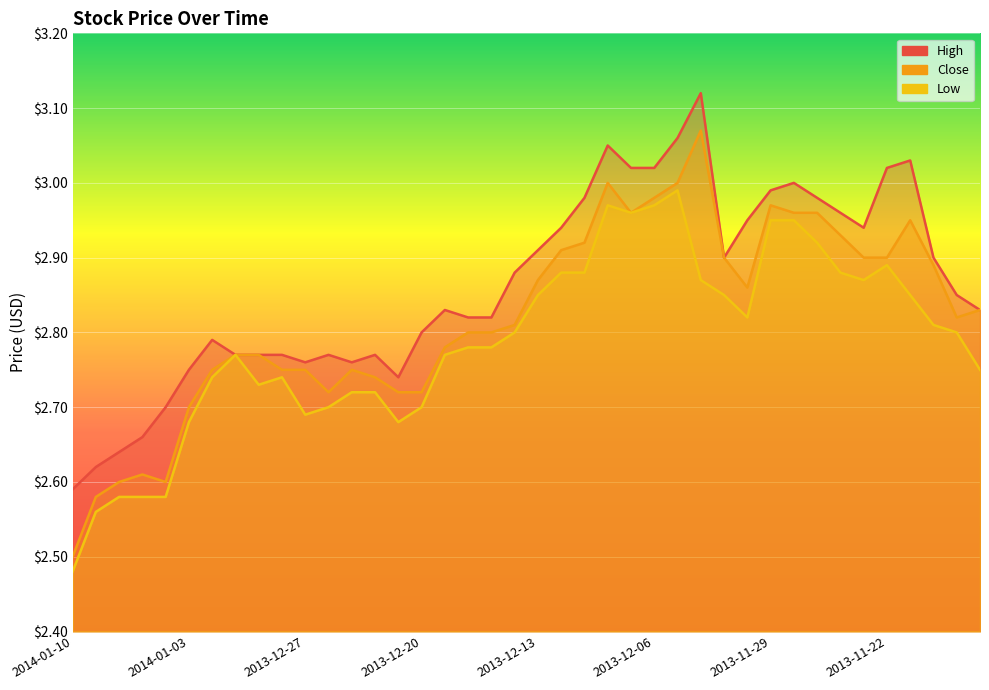

The Close series shows 1.4 at 2013-12-19. True or false?

False